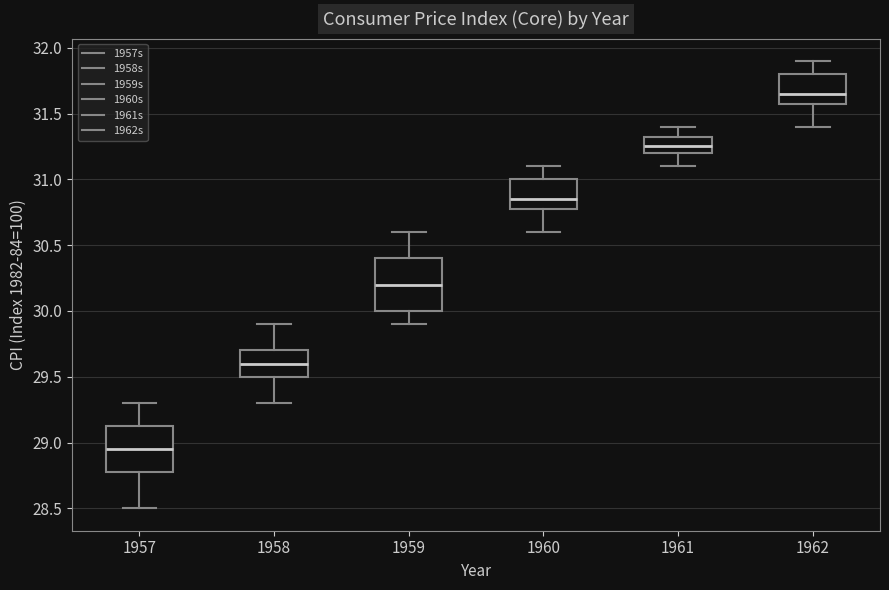

Where does the lower whisker of the box at x = 1960 end on the y-axis? The values are not printed on the chart, so give them approximately, as read against the axis.

30.60